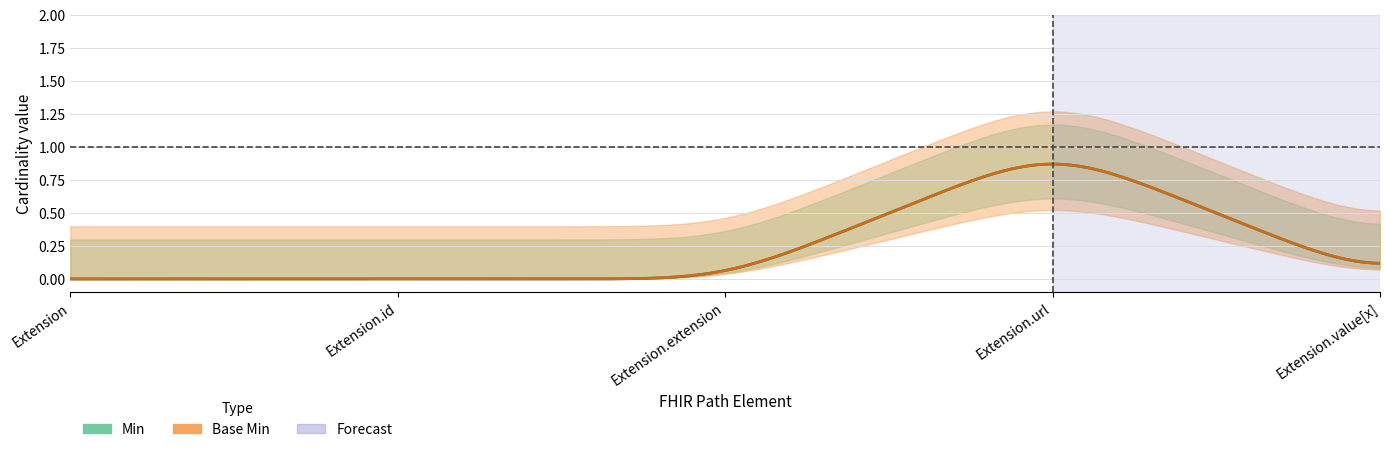

The Min series shows -1 at Extension.extension. True or false?

False